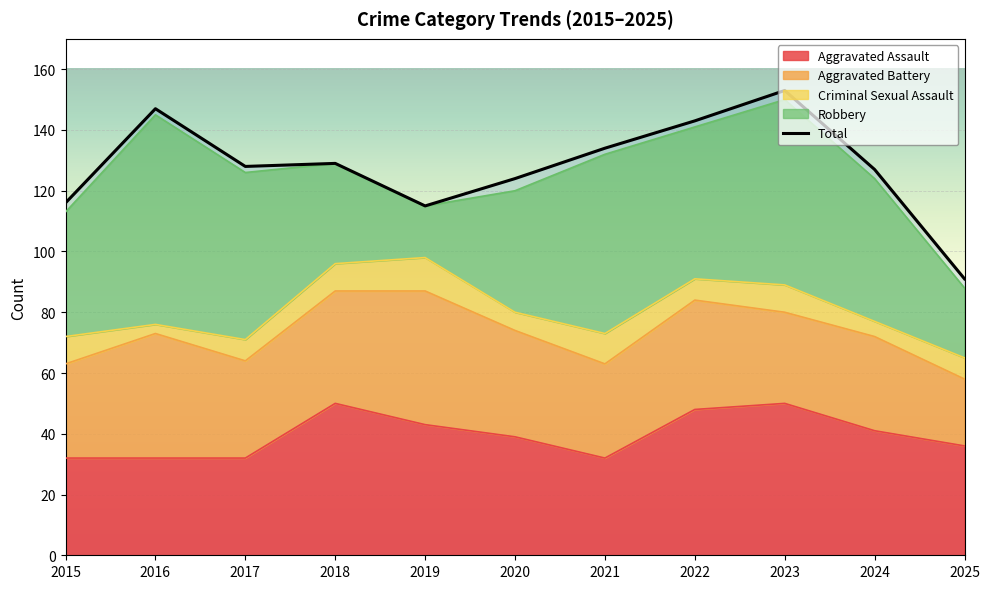

How many lines are shown in the chart?

1